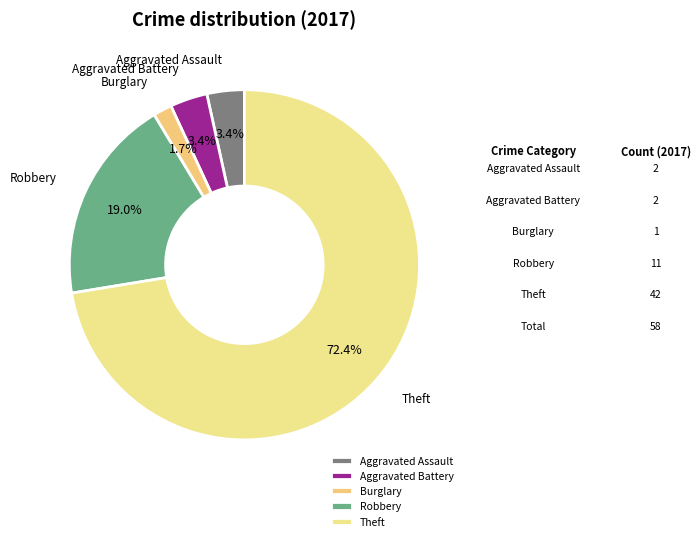

The Theft slice represents 81% of the pie. True or false?

False